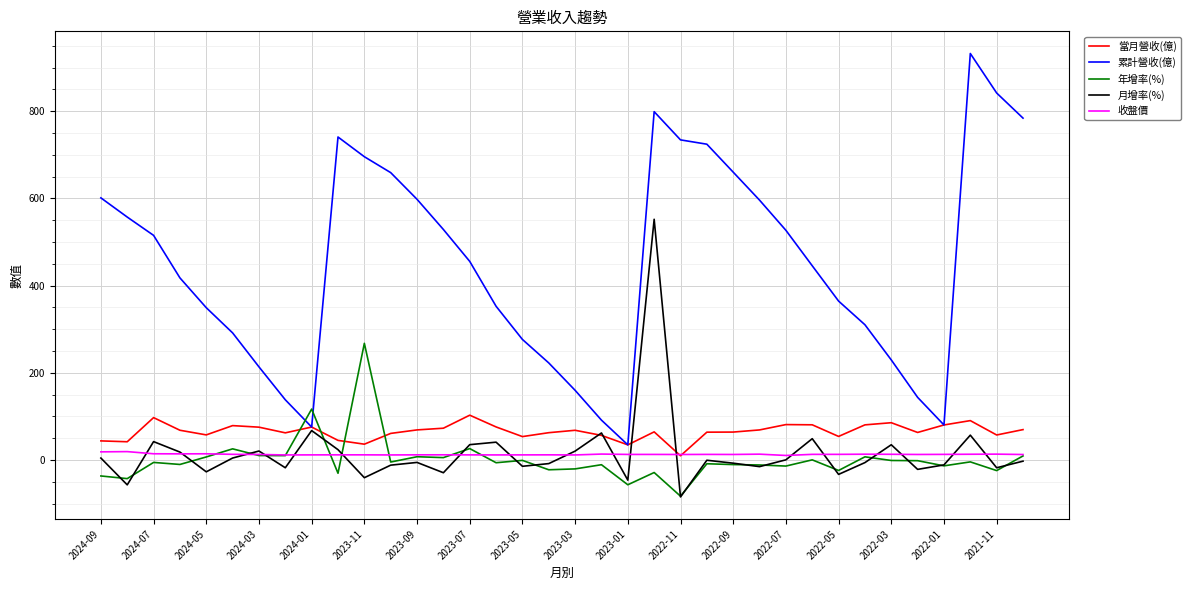

Which series has the largest range (max minus min)?

累計營收(億)